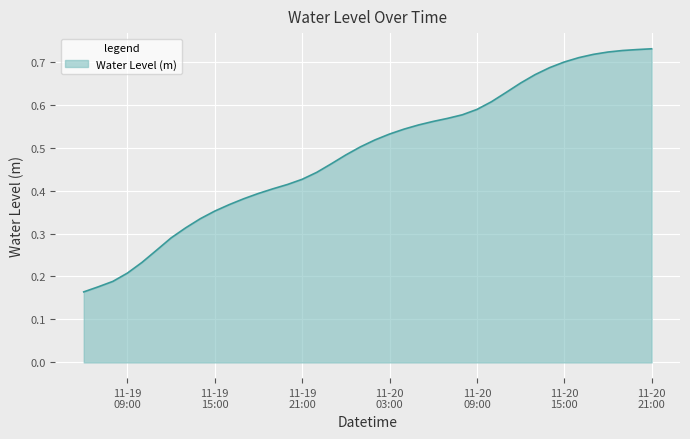

What is the difference between the maximum and second lowest values?

0.6